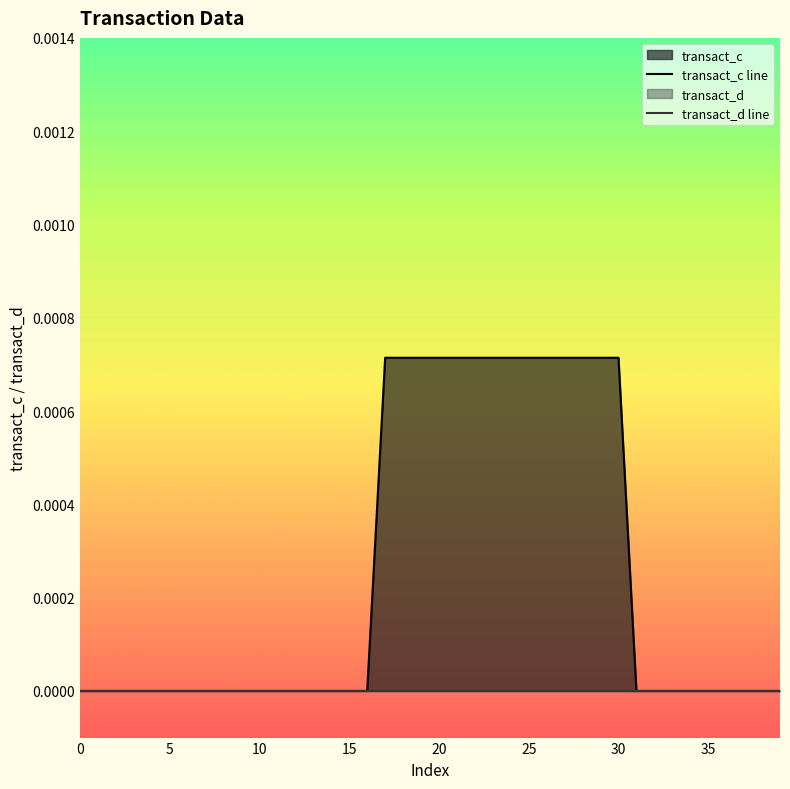

True or false: the data has more than 2 interior local peaks.

False